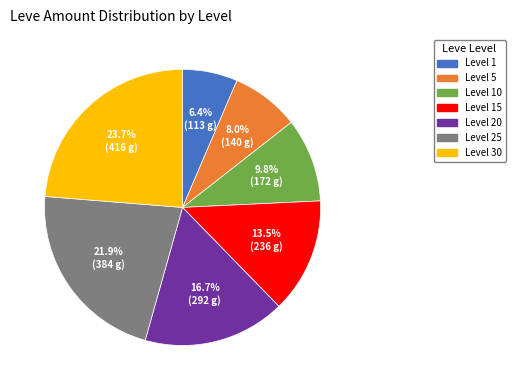

Count the number of slices in the pie.

7